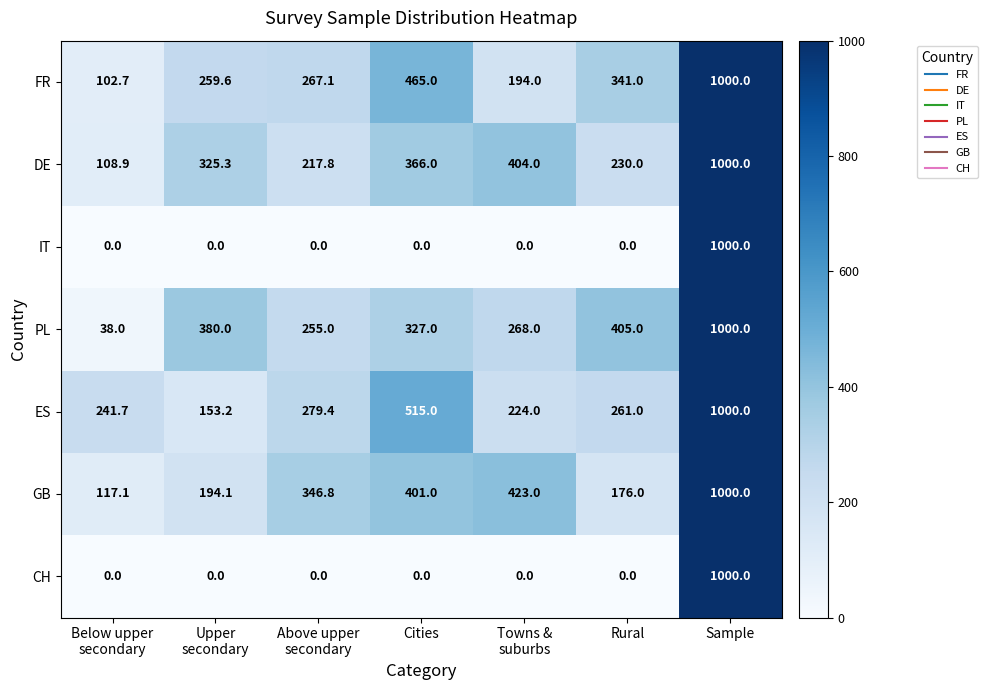

How many data points does each series have?

7